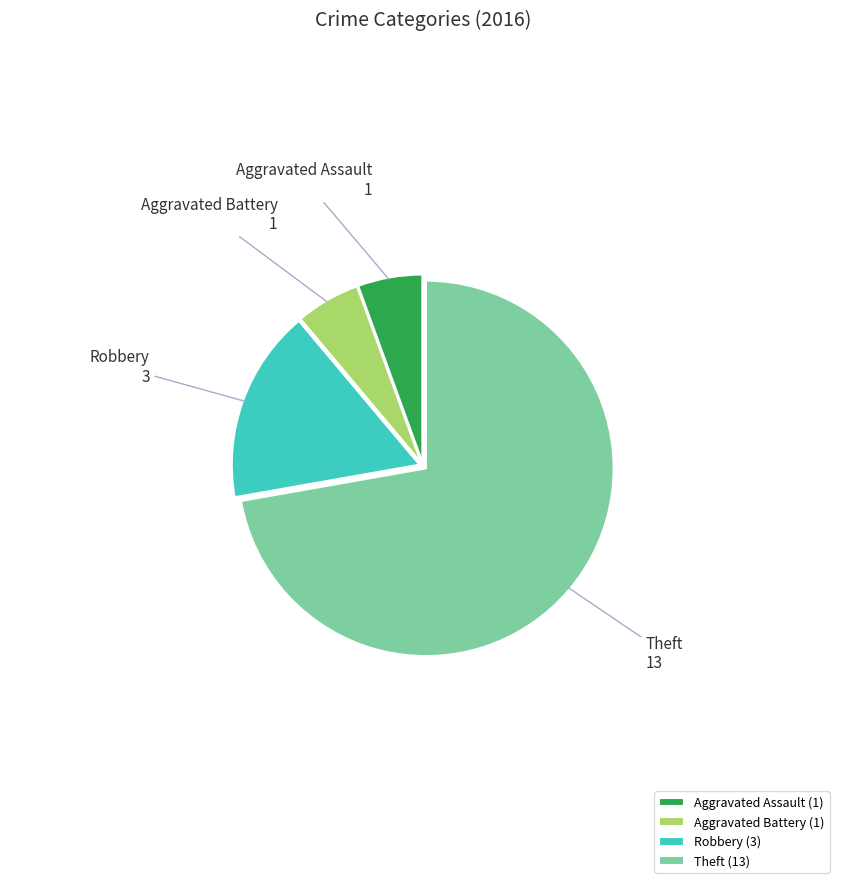

Does any single category account for the majority?

Yes